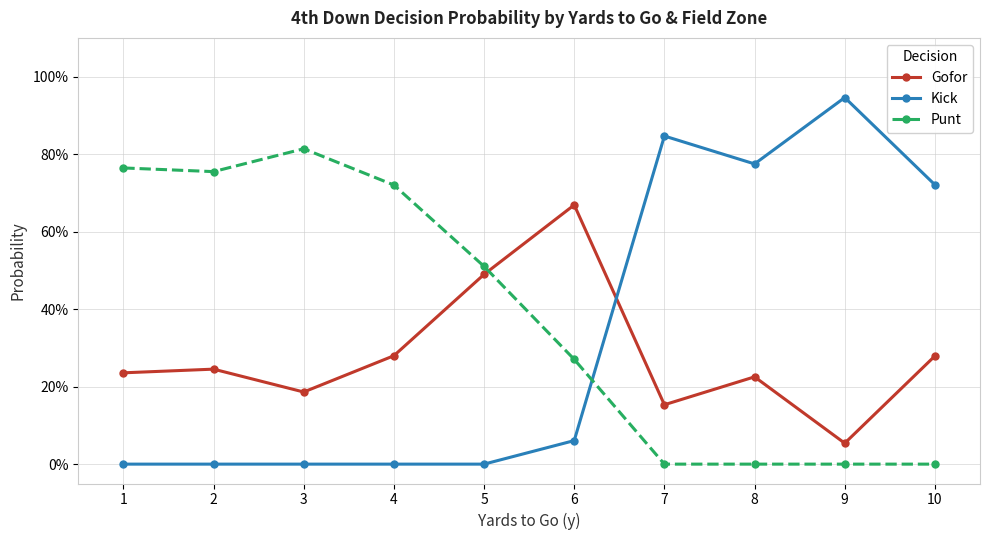

What is the difference between the highest and lowest values at 7?

0.8